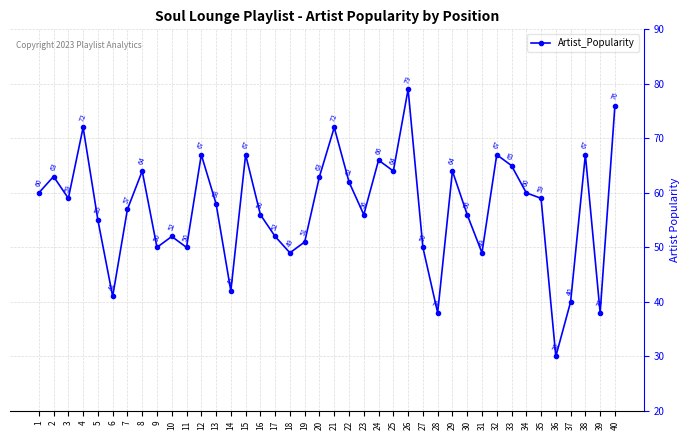

Reading right to left, what are all the values shown in this chart?

76	38	67	40	30	59	60	65	67	49	56	64	38	50	79	64	66	56	62	72	63	51	49	52	56	67	42	58	67	50	52	50	64	57	41	55	72	59	63	60